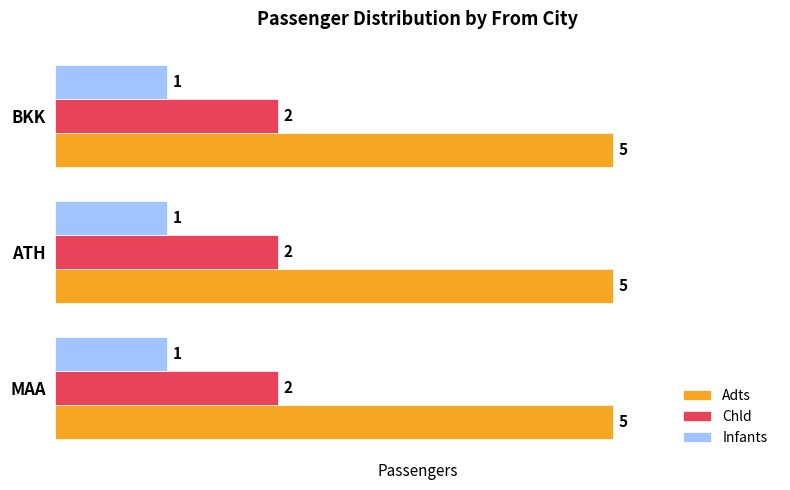

Is it true that Chld equals 3 at ATH?

False